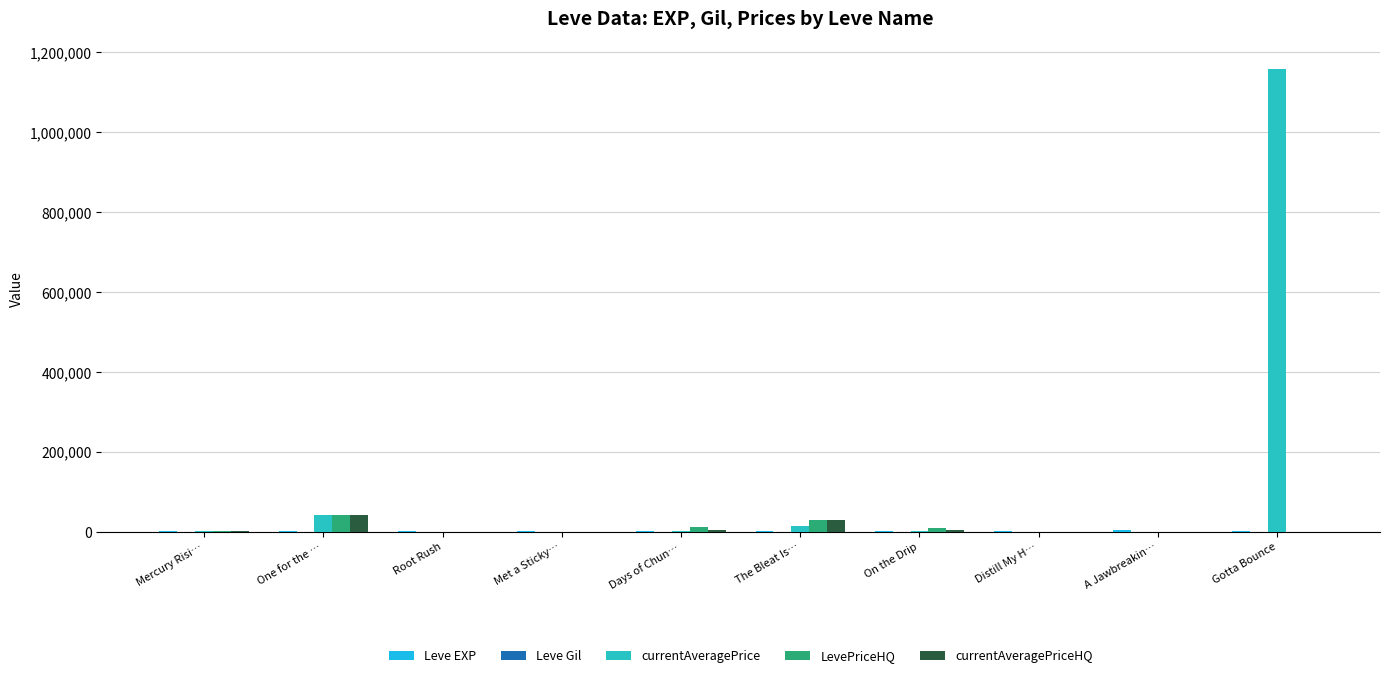

At which category is the sum across all series the highest?

Gotta Bounce